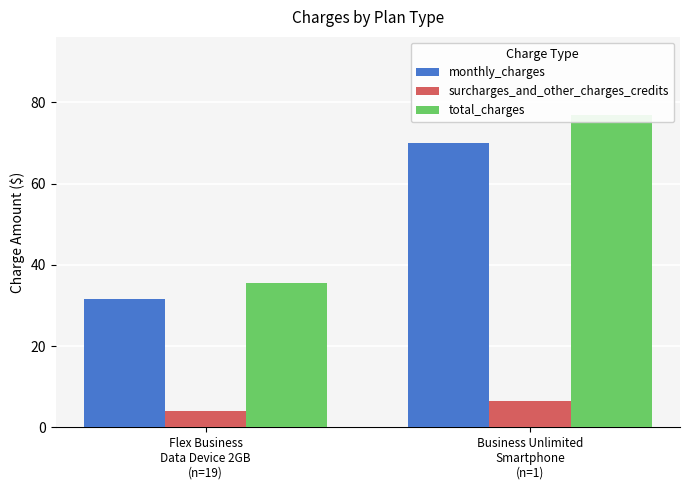

What is the difference between the monthly_charges values at Flex Business
Data Device 2GB
(n=19) and Business Unlimited
Smartphone
(n=1)?

38.5